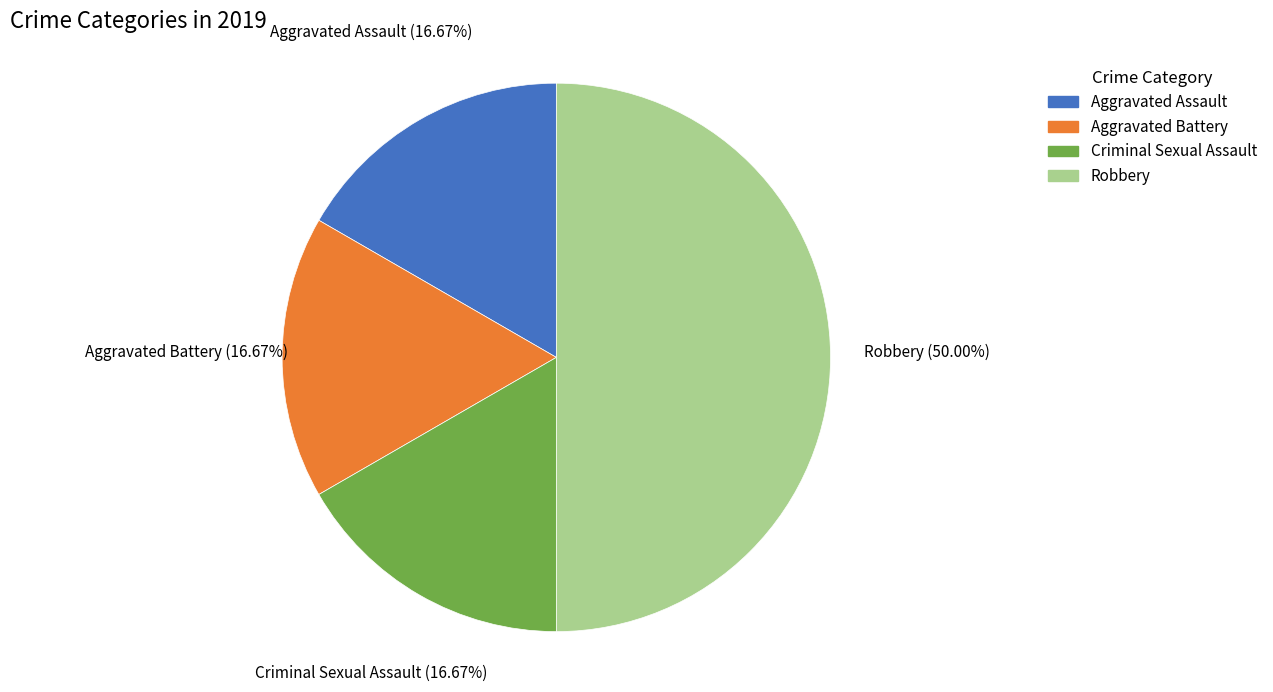

What percentage is the Aggravated Assault slice, to the nearest percent?

17%